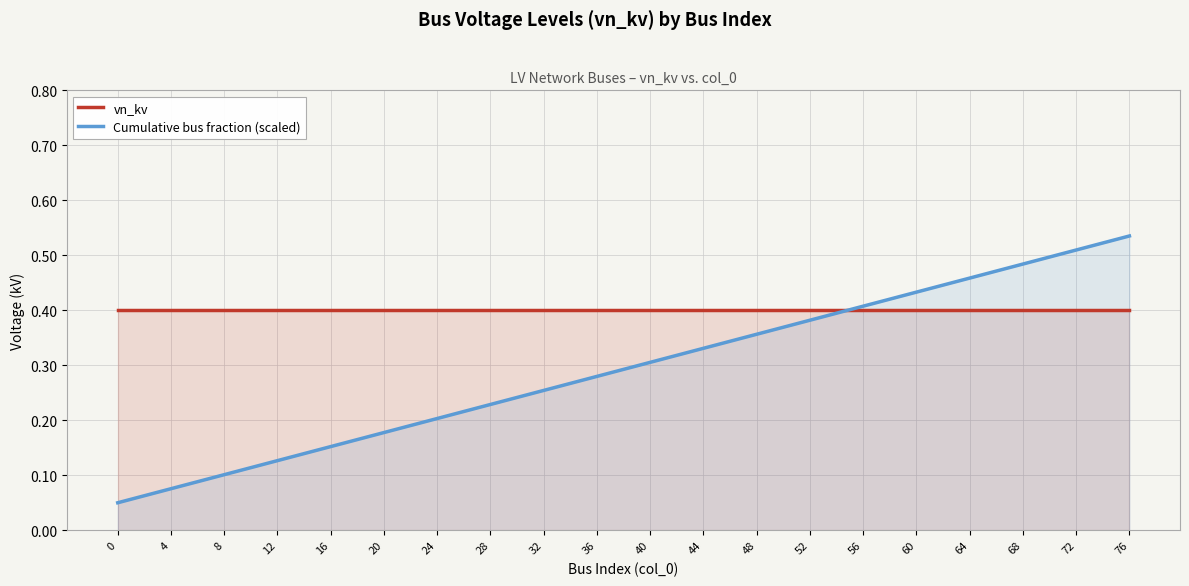

What is the average value of the vn_kv series?

0.4